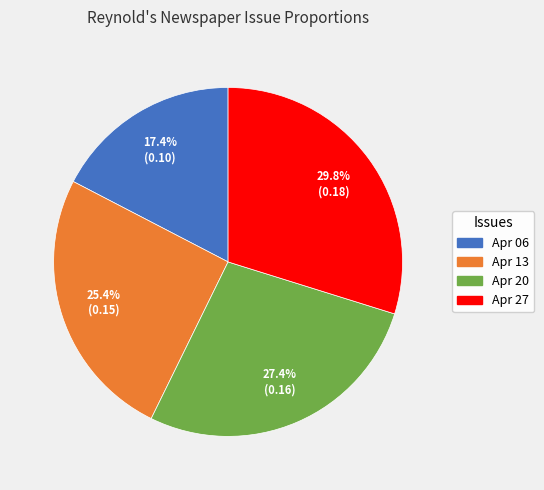

Between Apr 06 and Apr 27, which is larger?

Apr 27